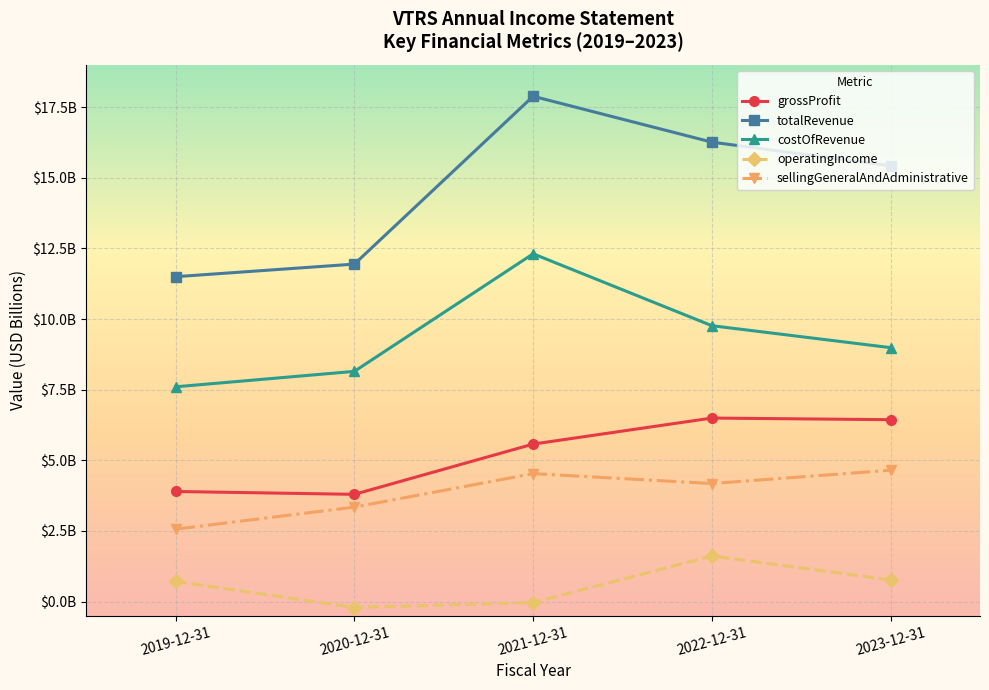

The value of operatingIncome at 2023-12-31 is 1171065652. True or false?

False